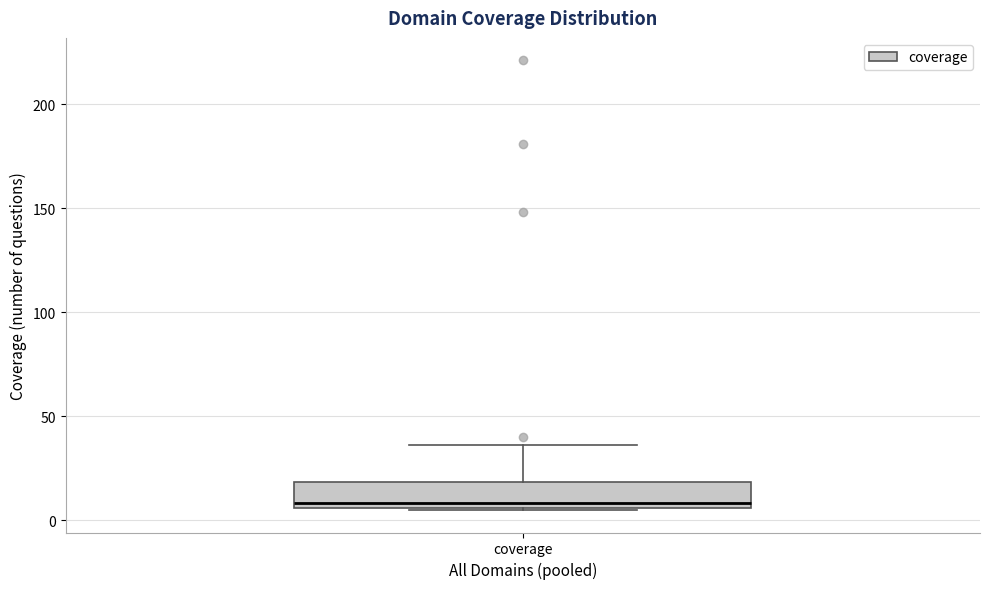

Where does the upper whisker of the box for coverage end on the y-axis? The values are not printed on the chart, so give them approximately, as read against the axis.

35